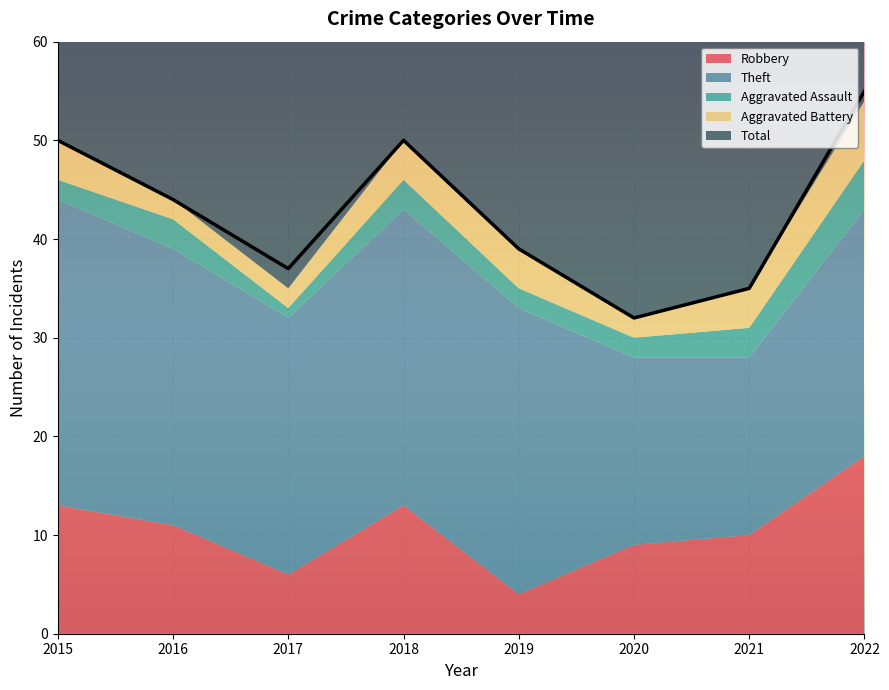

Reading left to right, transcribe all the data shown in this chart.

Robbery: 2015=13	2016=11	2017=6	2018=13	2019=4	2020=9	2021=10	2022=18
Theft: 2015=31	2016=28	2017=26	2018=30	2019=29	2020=19	2021=18	2022=25
Aggravated Assault: 2015=2	2016=3	2017=1	2018=3	2019=2	2020=2	2021=3	2022=5
Aggravated Battery: 2015=4	2016=2	2017=2	2018=4	2019=4	2020=2	2021=4	2022=6
Total: 2015=50	2016=44	2017=37	2018=50	2019=39	2020=32	2021=35	2022=55